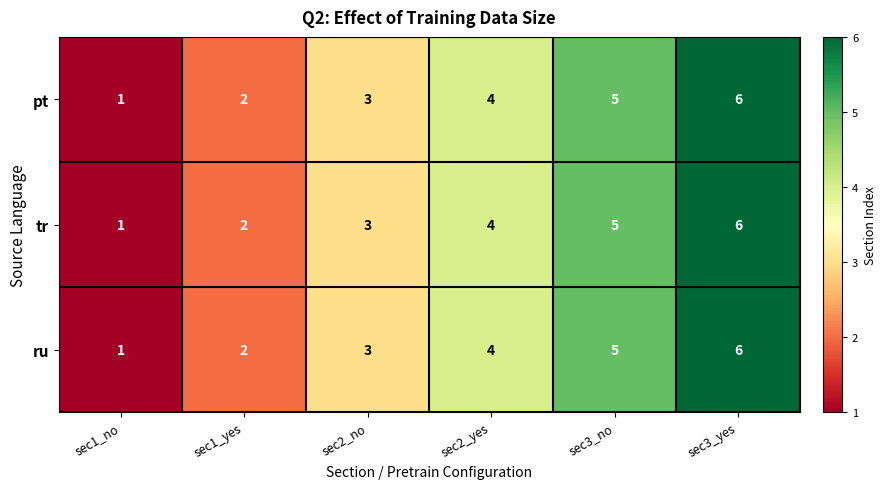

At which category does the chart reach its minimum across all series?

sec1_no